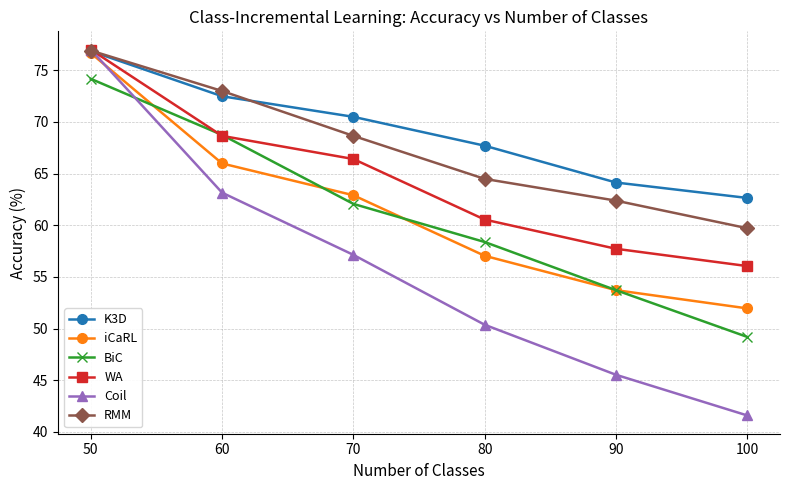

What is the value of the WA point at the 1st from the left?

77.0